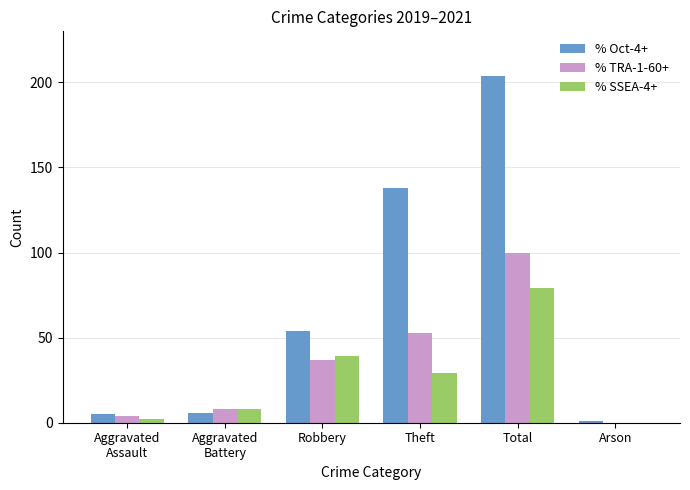

What is the sum of all % SSEA-4+ values?

157